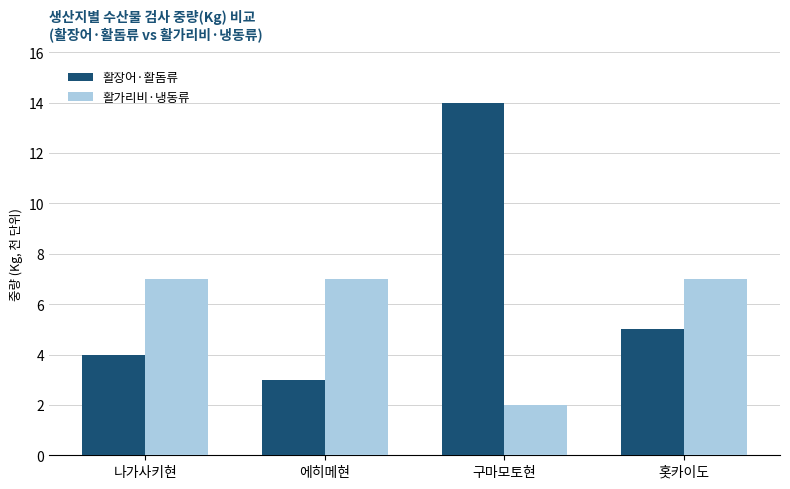

Reading left to right, transcribe all the data shown in this chart.

활장어·활돔류: 4	3	14	5
활가리비·냉동류: 7	7	2	7